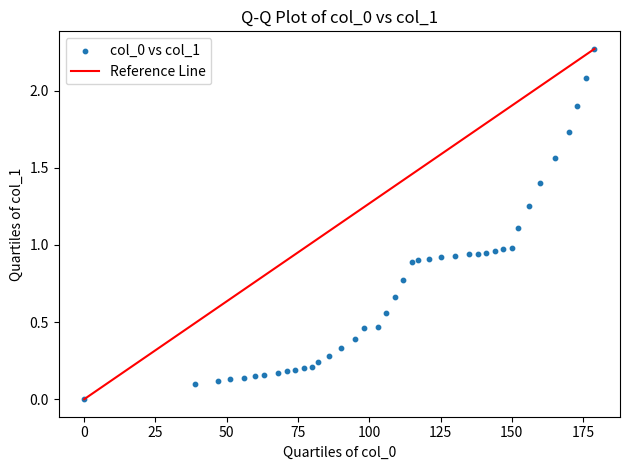

What is the range of X values (max minus min)?

179.0